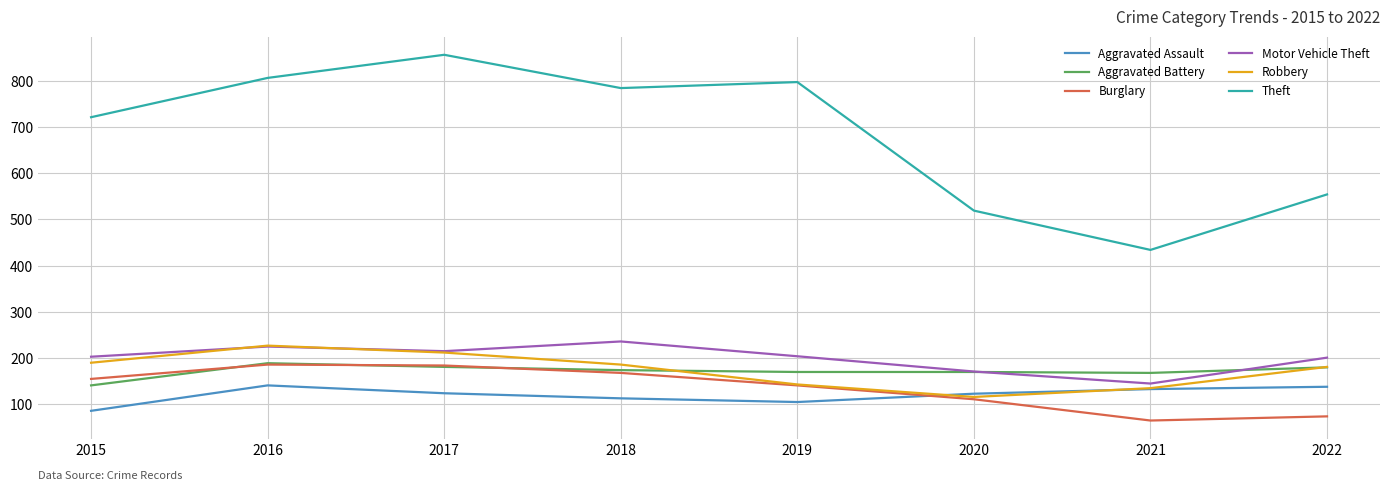

Is it true that Aggravated Battery equals 79 at 2019?

False